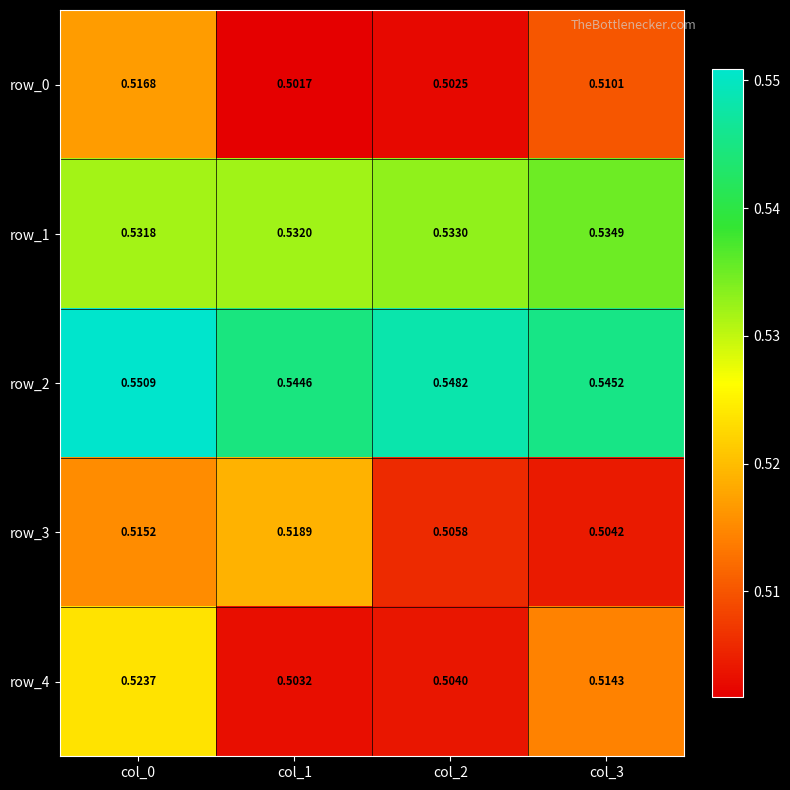

Is the value of row_4 at col_3 greater than the value of row_2 at col_1?

No